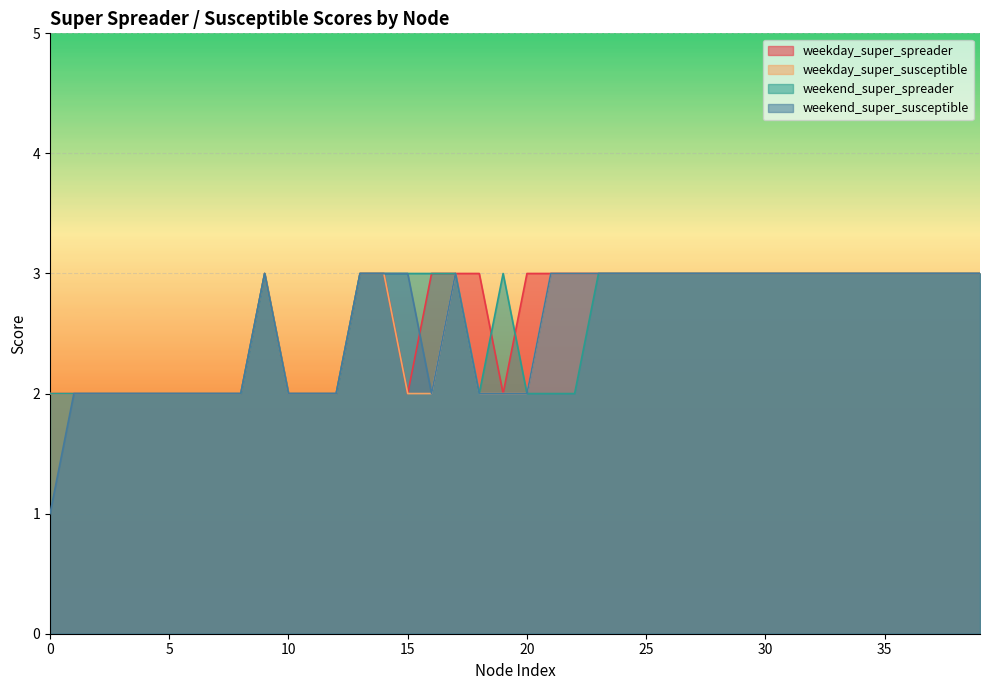

How many weekday_super_spreader values are between 2 and 3?

40